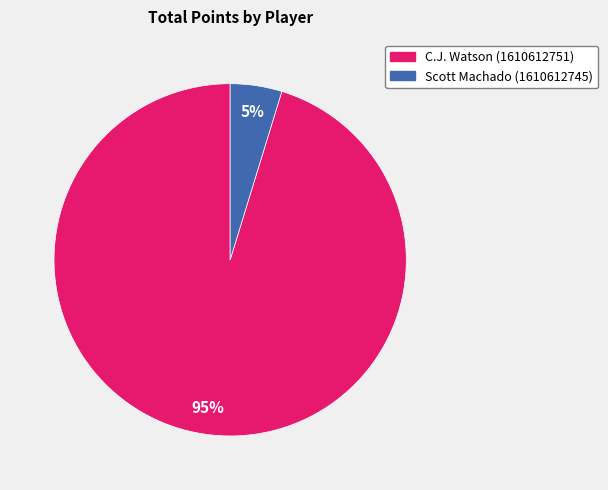

Count the number of slices in the pie.

2